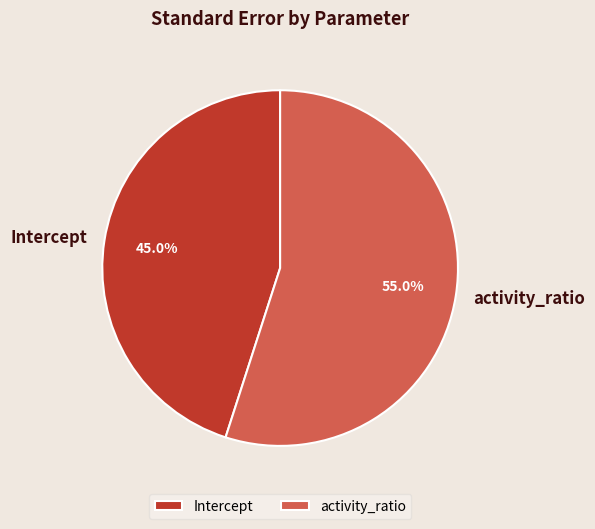

What percentage is NOT represented by Intercept?

55.0%